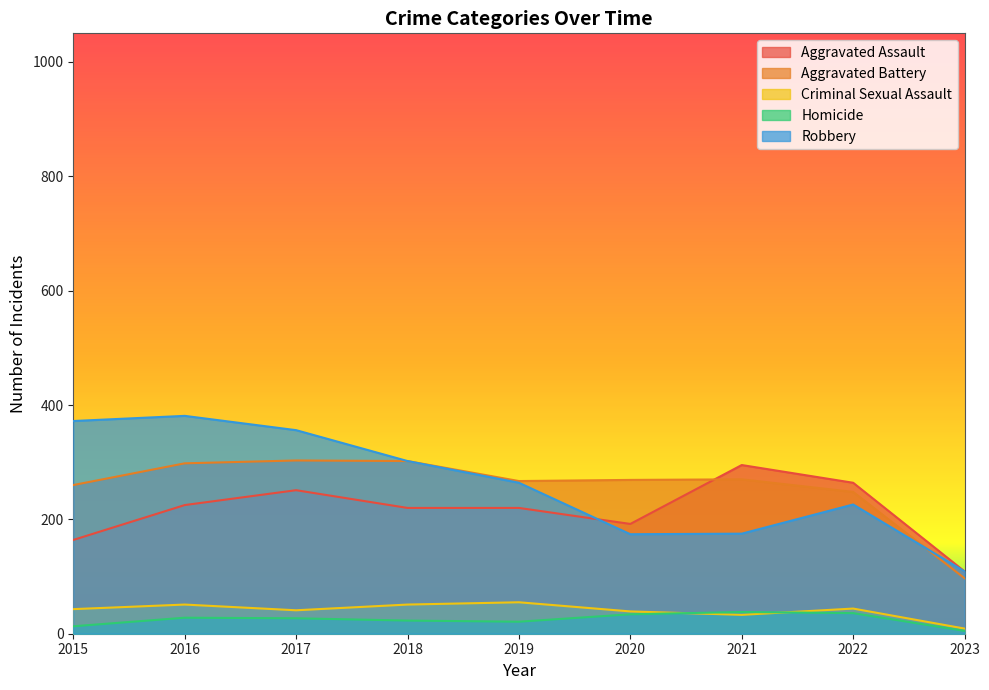

What is the value of the Criminal Sexual Assault point at the 6th from the left?

39